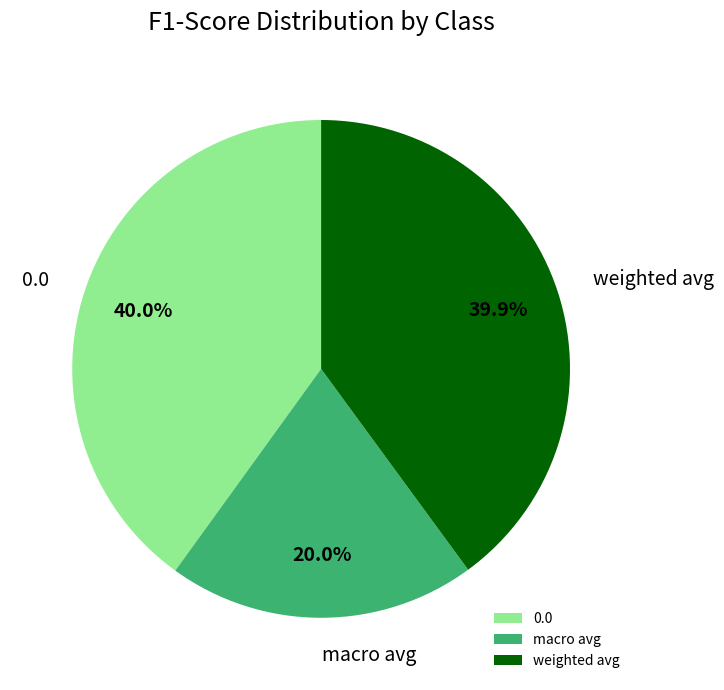

How many slices are in this pie chart?

3